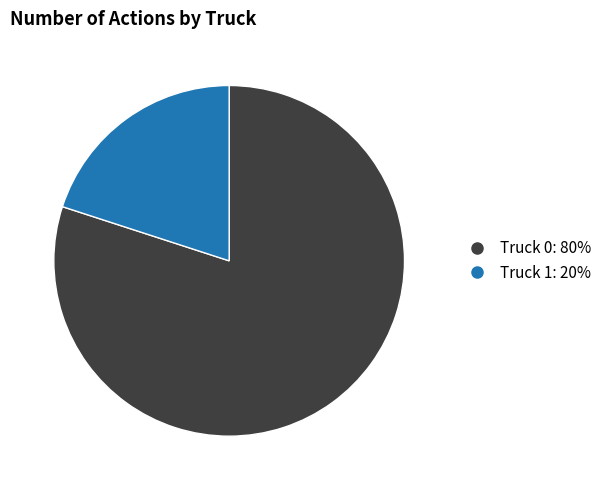

Which has a higher value, Truck 1 or Truck 0?

Truck 0